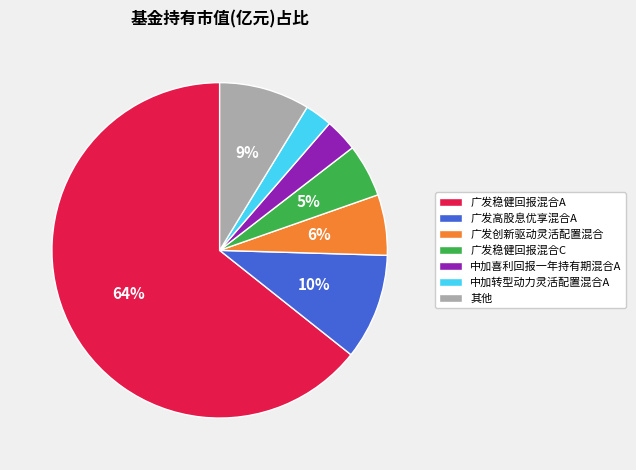

Is the sum of 广发高股息优享混合A and 广发稳健回报混合A greater than half?

Yes